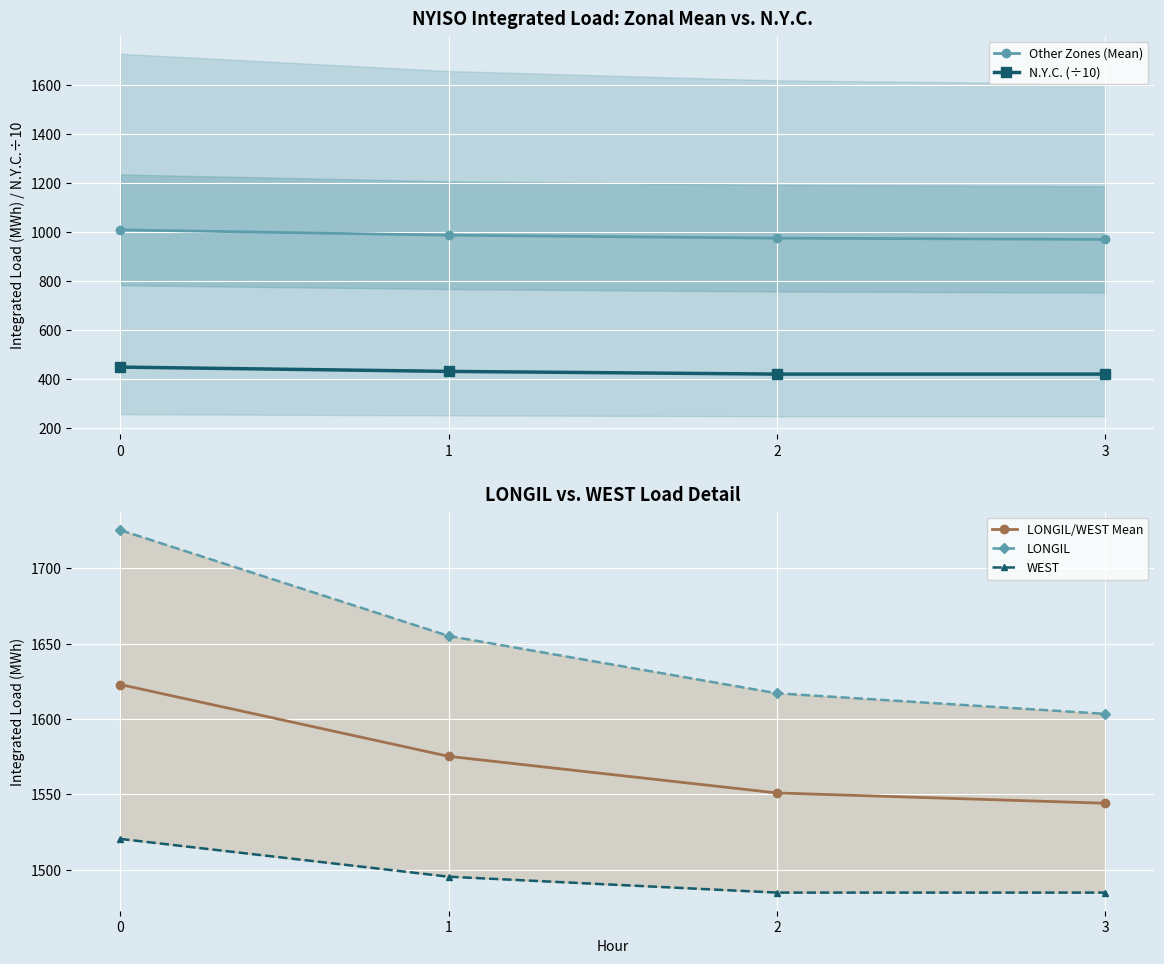

What is the difference between the highest and lowest values at 0?

1277.4